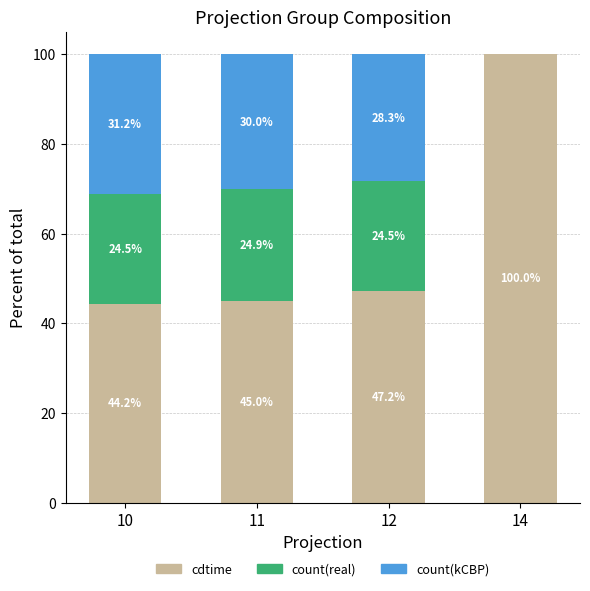

What is the total value across all series at 14?

100.0